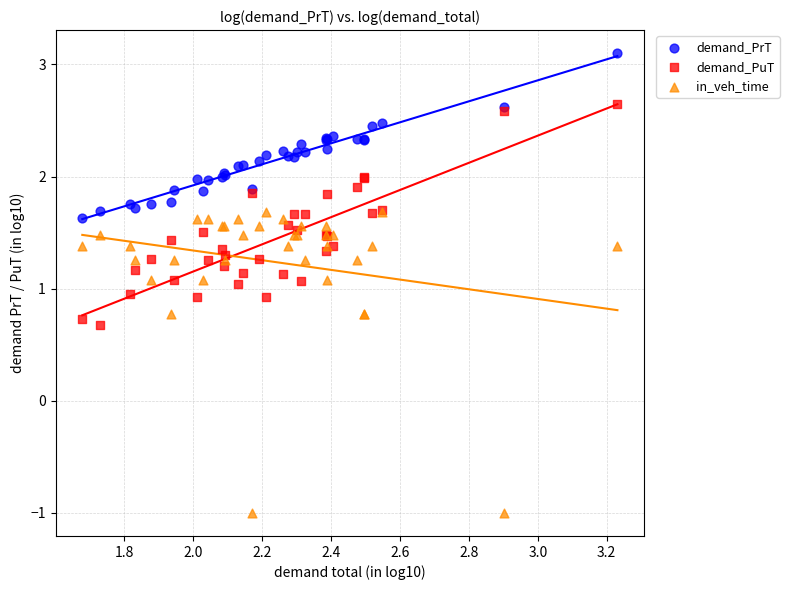

Which series contains the highest Y value?

demand_PrT